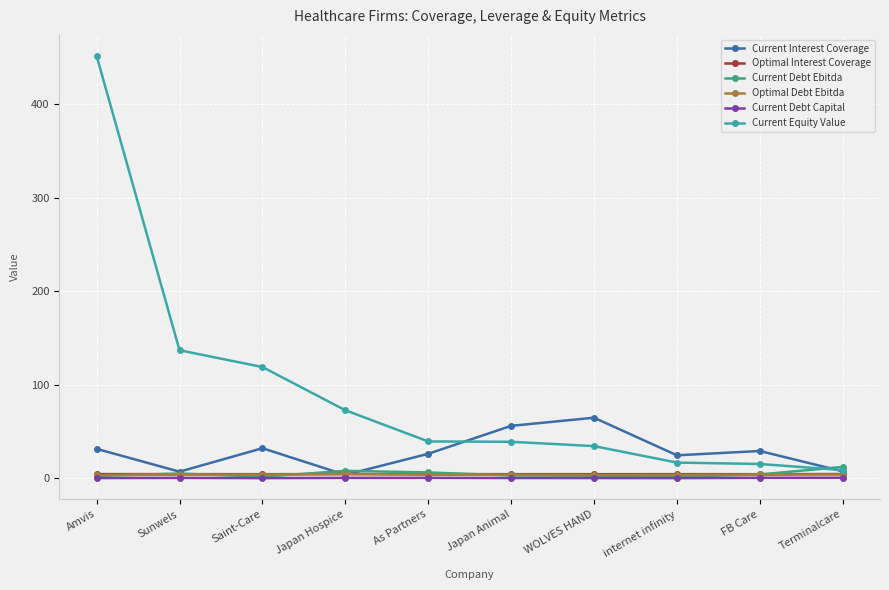

What is the sum of the Current Interest Coverage values at As Partners and Sunwels?

33.4